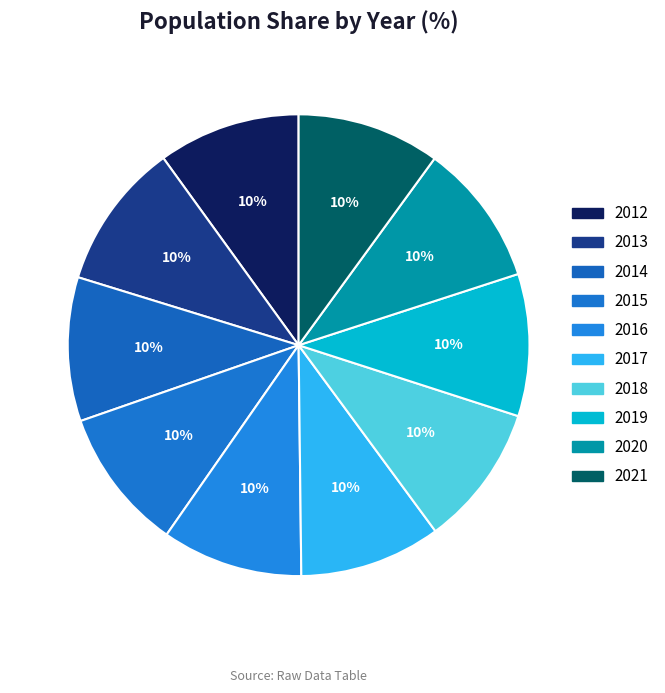

Which category has the biggest portion of the pie?

2013